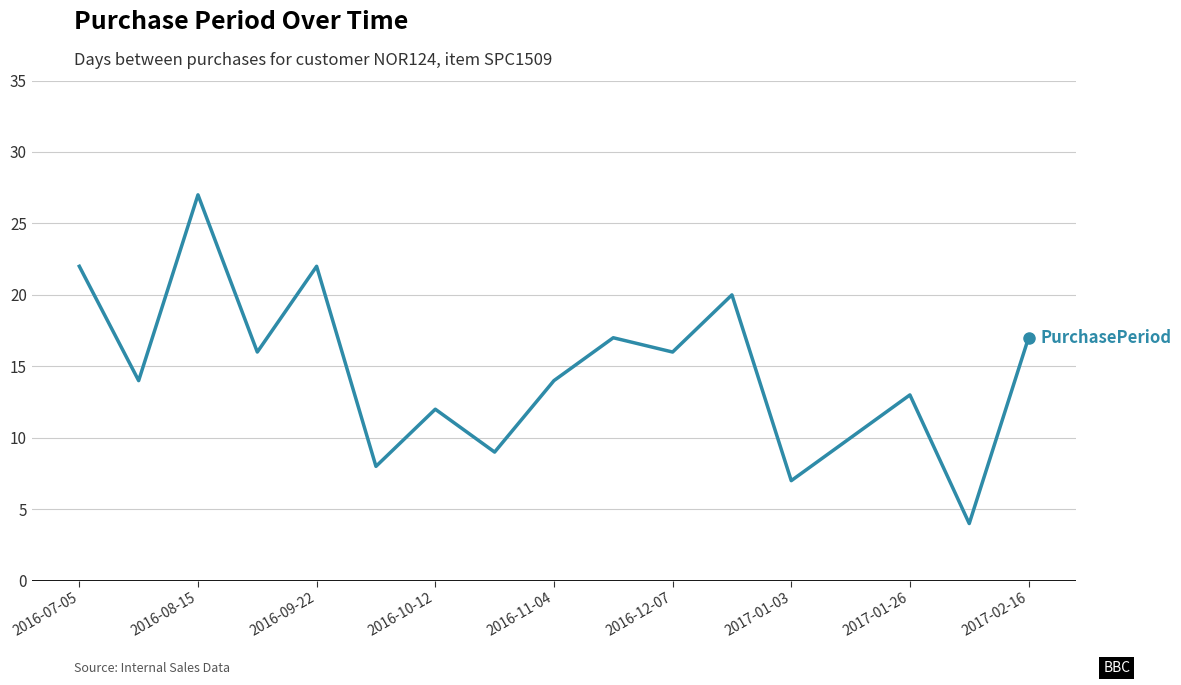

What is the average value?

15